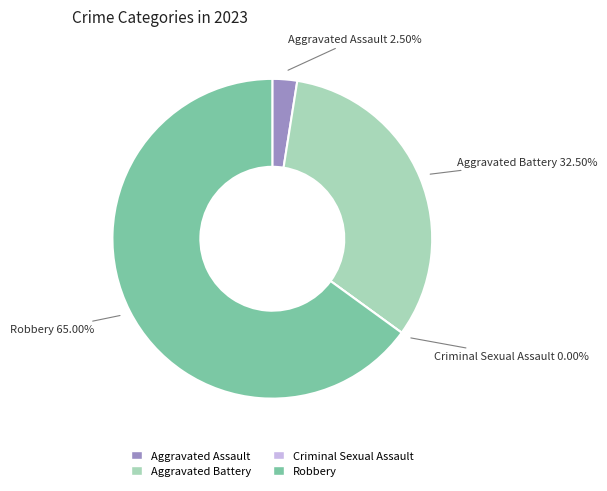

True or false: Criminal Sexual Assault accounts for 0% of the total.

True